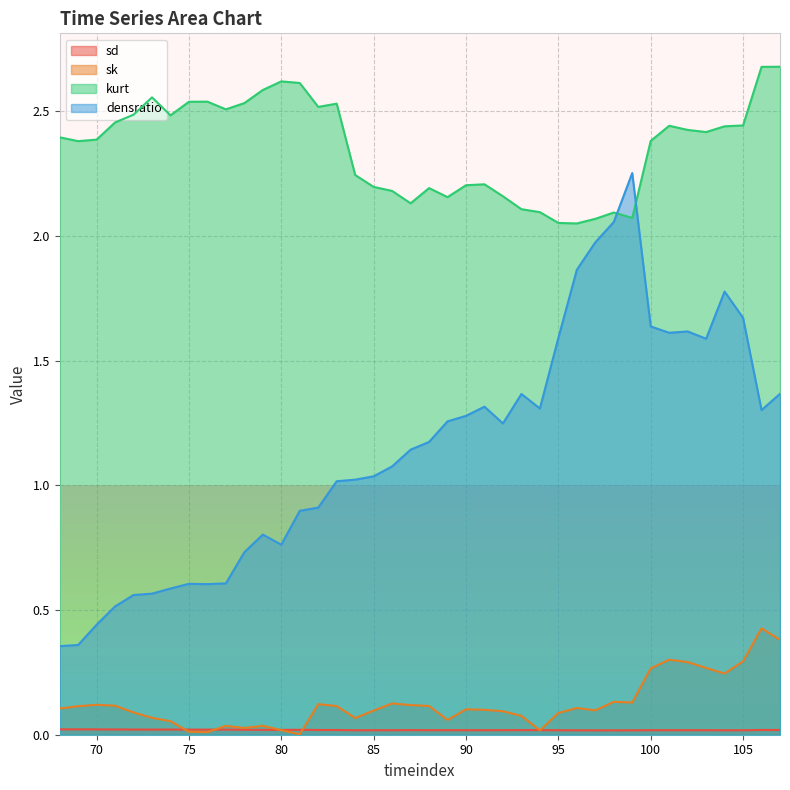

Reading left to right, what are all the values shown in this chart?

sd: 68=0.0	69=0.0	70=0.0	71=0.0	72=0.0	73=0.0	74=0.0	75=0.0	76=0.0	77=0.0	78=0.0	79=0.0	80=0.0	81=0.0	82=0.0	83=0.0	84=0.0	85=0.0	86=0.0	87=0.0	88=0.0	89=0.0	90=0.0	91=0.0	92=0.0	93=0.0	94=0.0	95=0.0	96=0.0	97=0.0	98=0.0	99=0.0	100=0.0	101=0.0	102=0.0	103=0.0	104=0.0	105=0.0	106=0.0	107=0.0
sk: 68=0.1	69=0.1	70=0.1	71=0.1	72=0.1	73=0.1	74=0.1	75=0.0	76=0.0	77=0.0	78=0.0	79=0.0	80=0.0	81=0.0	82=0.1	83=0.1	84=0.1	85=0.1	86=0.1	87=0.1	88=0.1	89=0.1	90=0.1	91=0.1	92=0.1	93=0.1	94=0.0	95=0.1	96=0.1	97=0.1	98=0.1	99=0.1	100=0.3	101=0.3	102=0.3	103=0.3	104=0.2	105=0.3	106=0.4	107=0.4
kurt: 68=2.4	69=2.4	70=2.4	71=2.5	72=2.5	73=2.6	74=2.5	75=2.5	76=2.5	77=2.5	78=2.5	79=2.6	80=2.6	81=2.6	82=2.5	83=2.5	84=2.2	85=2.2	86=2.2	87=2.1	88=2.2	89=2.2	90=2.2	91=2.2	92=2.2	93=2.1	94=2.1	95=2.1	96=2.1	97=2.1	98=2.1	99=2.1	100=2.4	101=2.4	102=2.4	103=2.4	104=2.4	105=2.4	106=2.7	107=2.7
densratio: 68=0.4	69=0.4	70=0.4	71=0.5	72=0.6	73=0.6	74=0.6	75=0.6	76=0.6	77=0.6	78=0.7	79=0.8	80=0.8	81=0.9	82=0.9	83=1.0	84=1.0	85=1.0	86=1.1	87=1.1	88=1.2	89=1.3	90=1.3	91=1.3	92=1.2	93=1.4	94=1.3	95=1.6	96=1.9	97=2.0	98=2.1	99=2.3	100=1.6	101=1.6	102=1.6	103=1.6	104=1.8	105=1.7	106=1.3	107=1.4